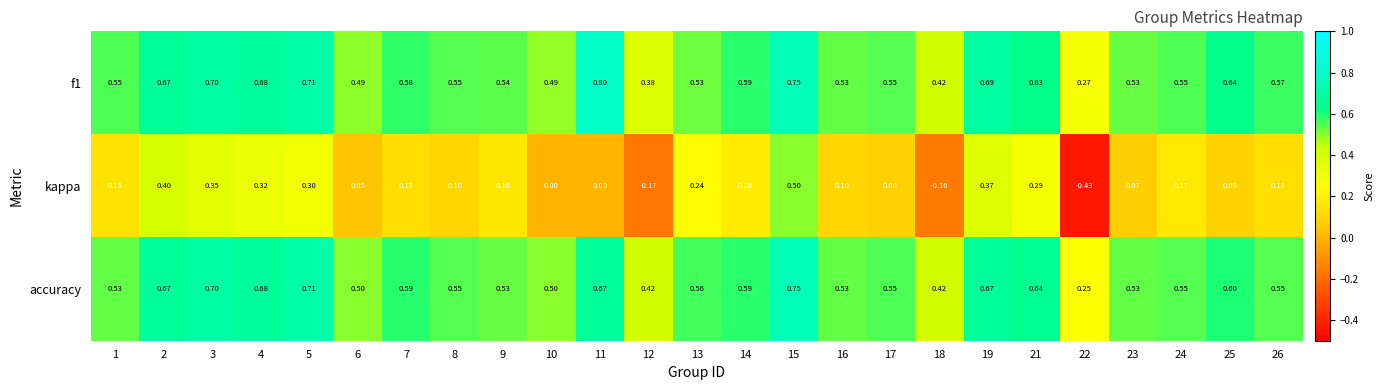

Which series has the largest range (max minus min)?

kappa